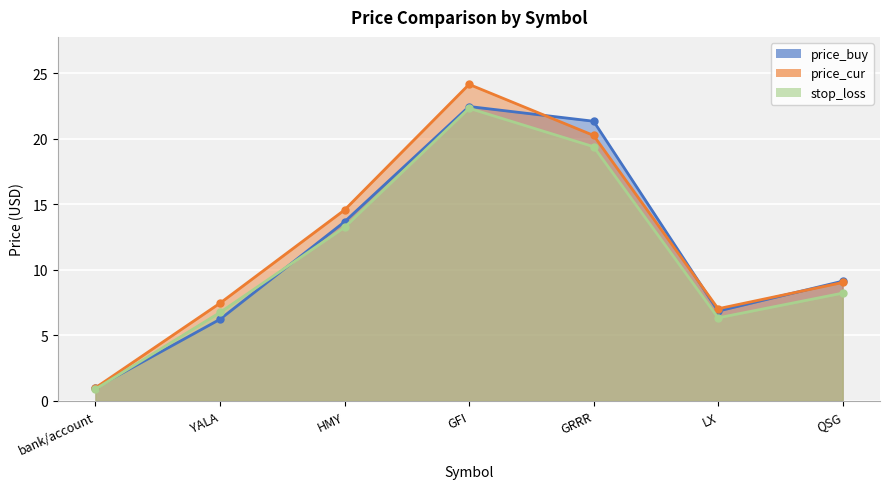

What is the difference between the highest and lowest values at QSG?

0.9